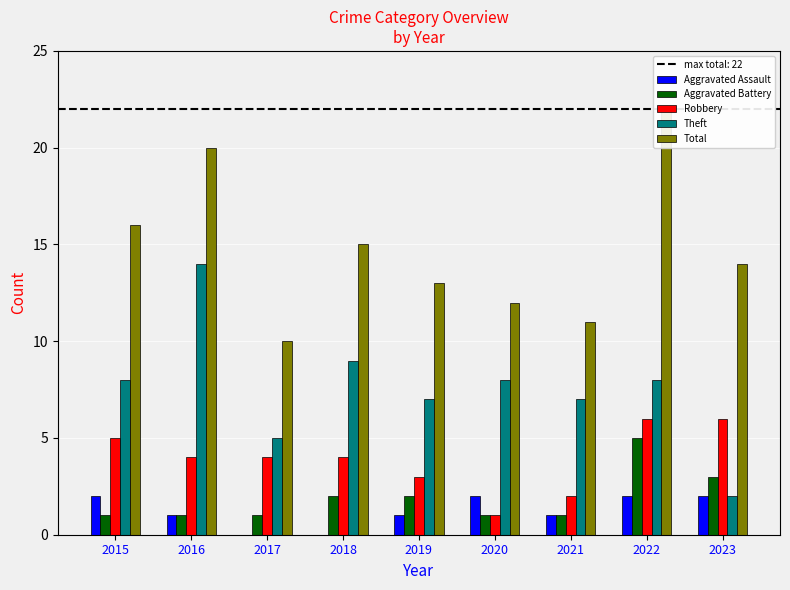

At how many categories does at least one series exceed 17?

2